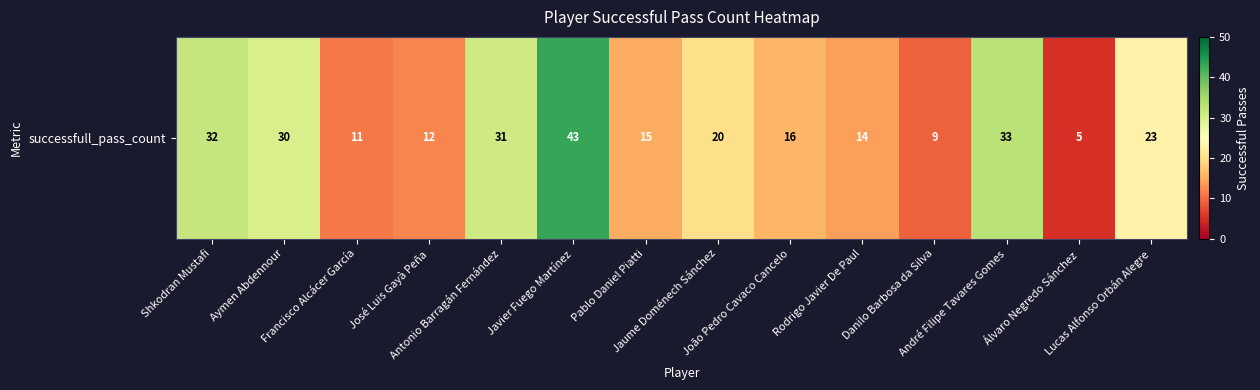

What is the change in value from Pablo Daniel Piatti to Álvaro Negredo Sánchez?

-10